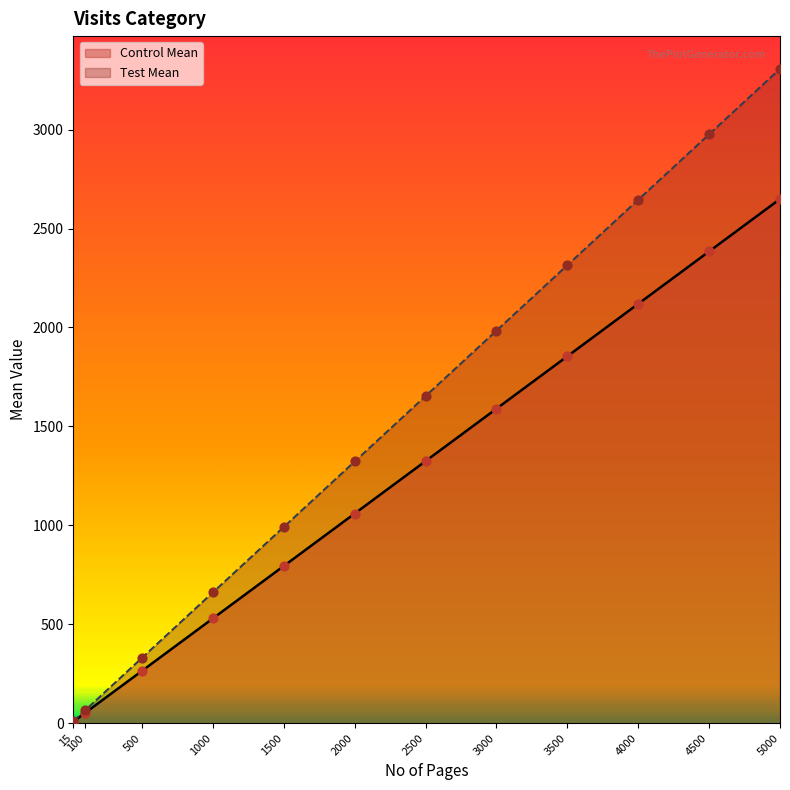

Which series has the widest spread of Y values?

Test Mean